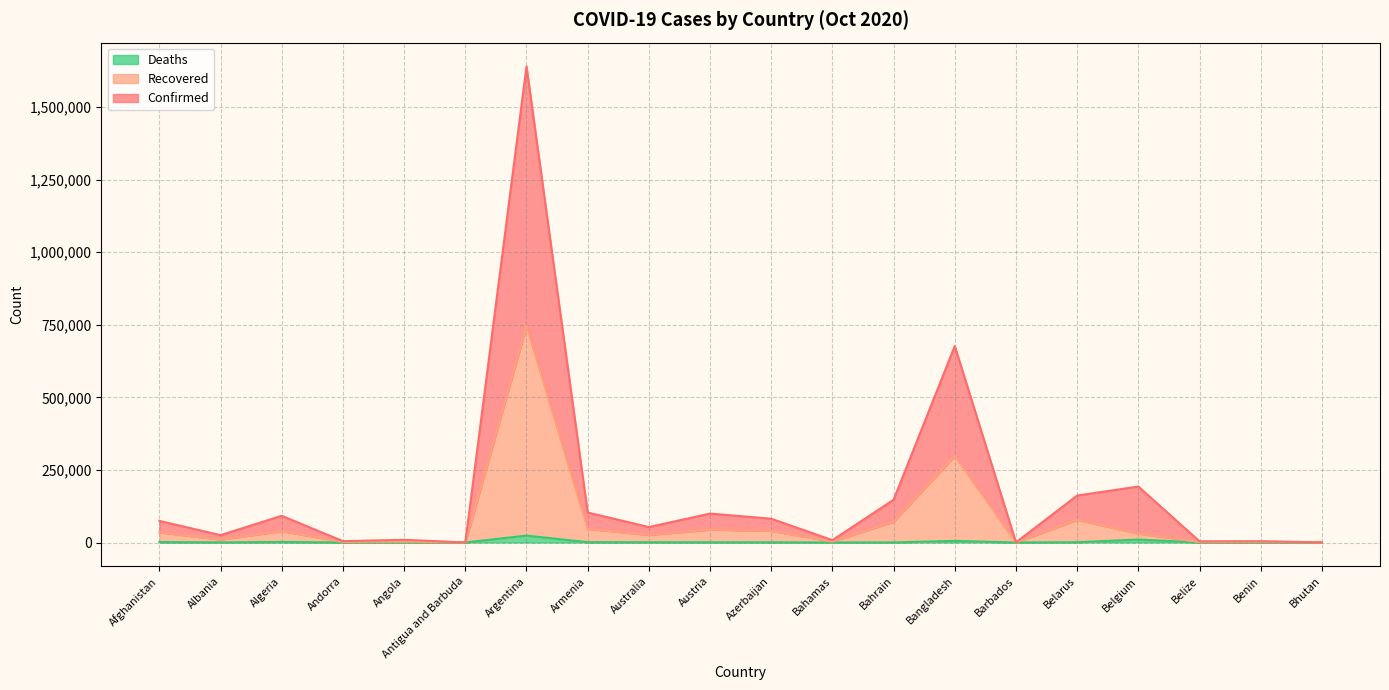

At which category is the sum across all series the highest?

Argentina